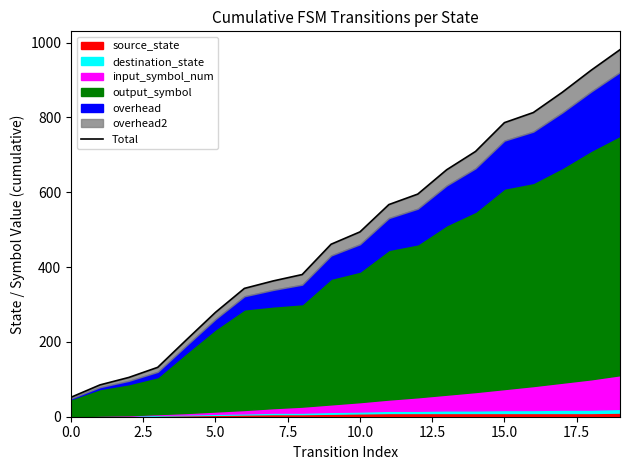

What is the greatest value displayed?

981